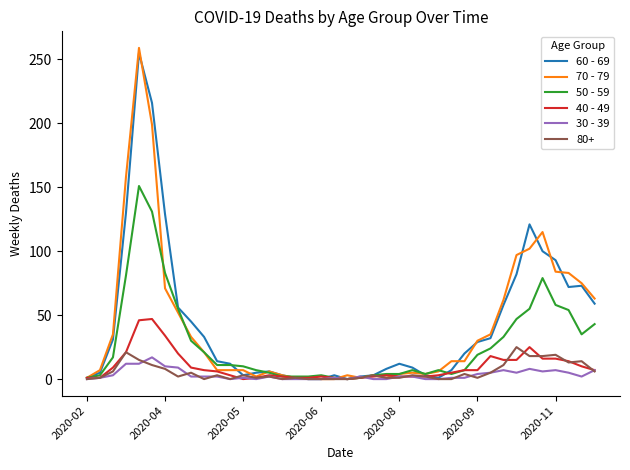

Which series has the widest spread of values?

70 - 79